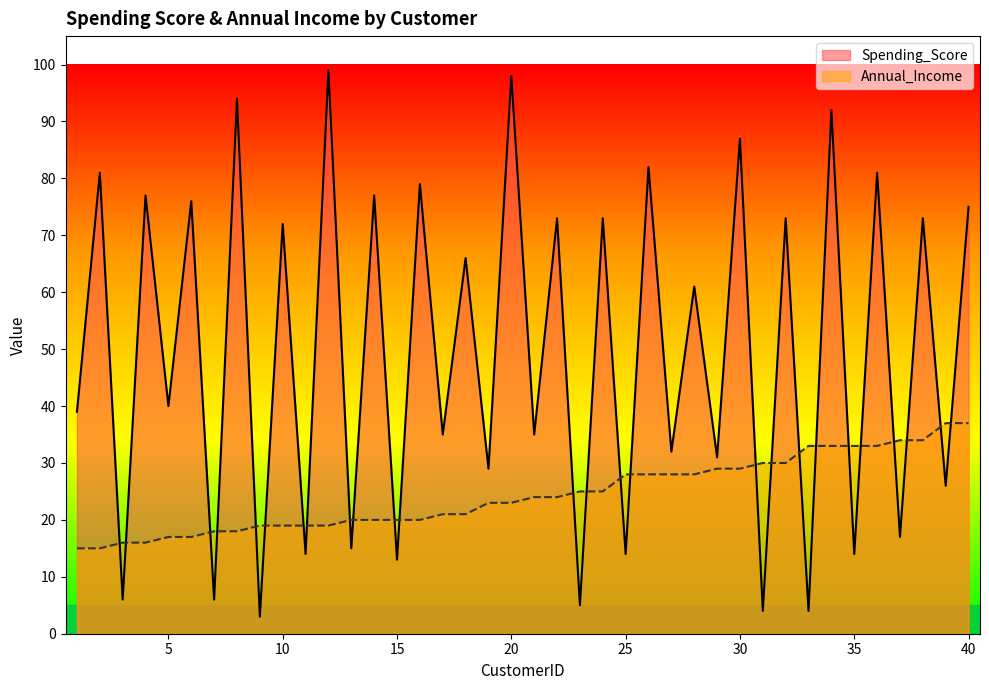

Reading right to left, extract all data points from this chart.

Spending_Score: 40=75	39=26	38=73	37=17	36=81	35=14	34=92	33=4	32=73	31=4	30=87	29=31	28=61	27=32	26=82	25=14	24=73	23=5	22=73	21=35	20=98	19=29	18=66	17=35	16=79	15=13	14=77	13=15	12=99	11=14	10=72	9=3	8=94	7=6	6=76	5=40	4=77	3=6	2=81	1=39
Annual_Income: 40=37	39=37	38=34	37=34	36=33	35=33	34=33	33=33	32=30	31=30	30=29	29=29	28=28	27=28	26=28	25=28	24=25	23=25	22=24	21=24	20=23	19=23	18=21	17=21	16=20	15=20	14=20	13=20	12=19	11=19	10=19	9=19	8=18	7=18	6=17	5=17	4=16	3=16	2=15	1=15